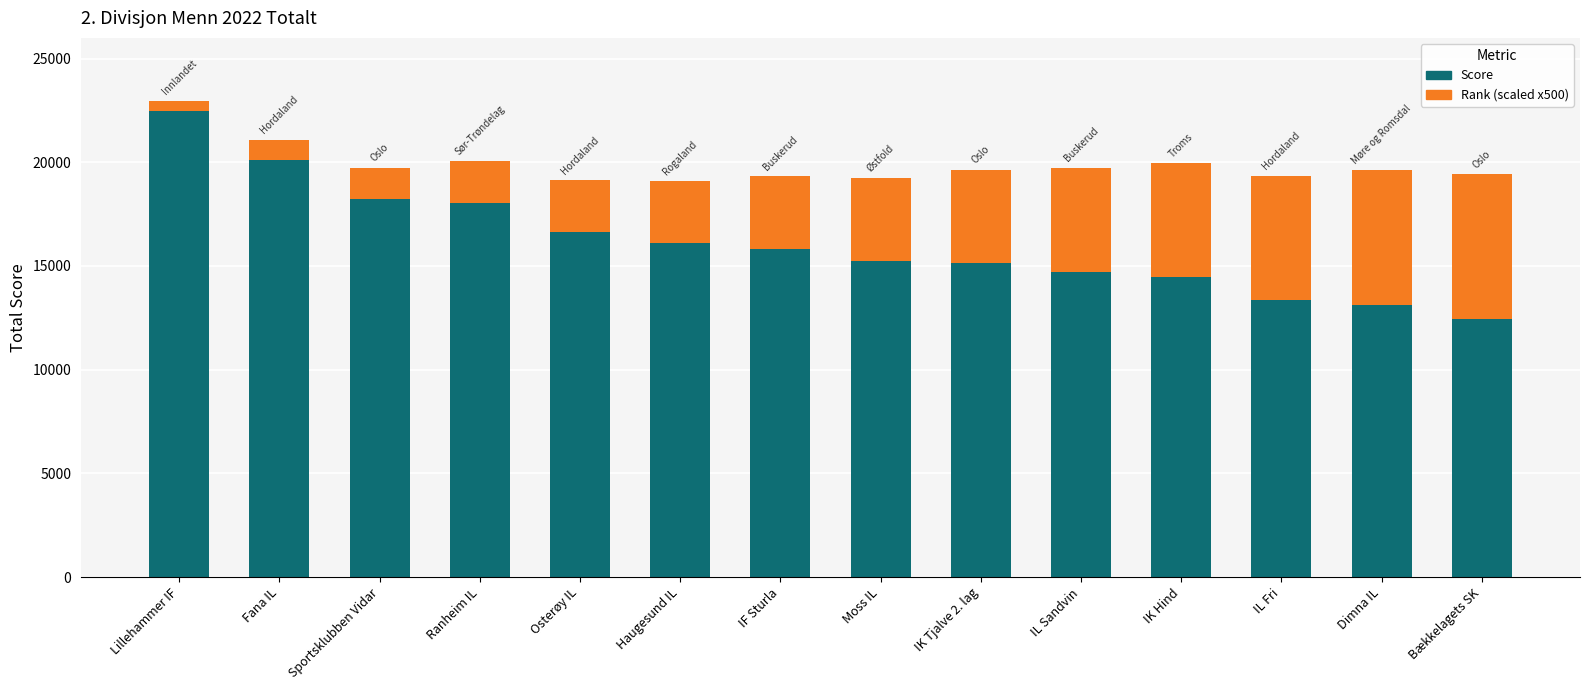

What is the total value across all series at Bækkelagets SK?

19426